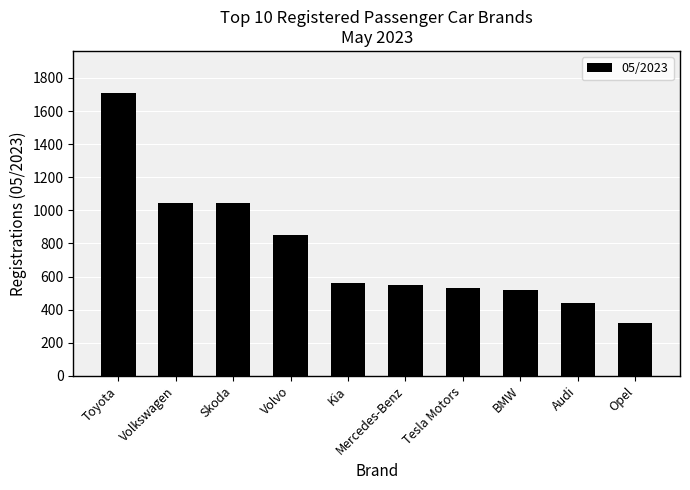

What is the change in value from Toyota to Volvo?

-855